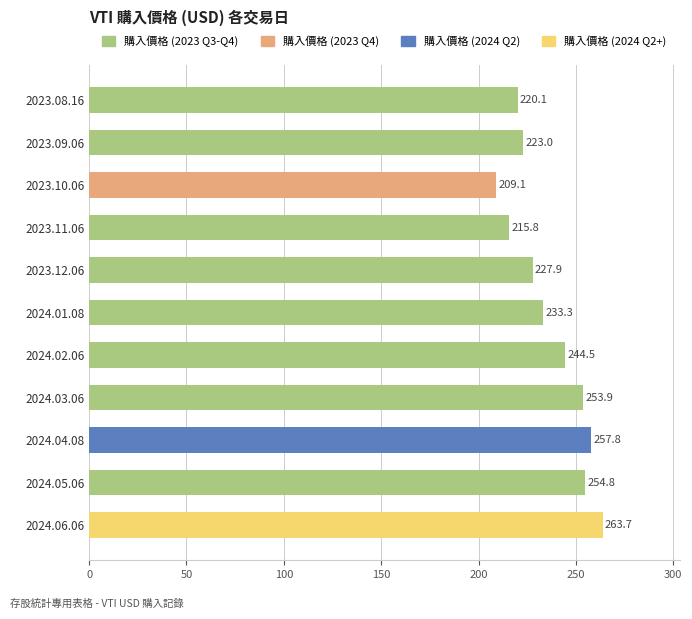

What position from the bottom is 2024.06.06?

1